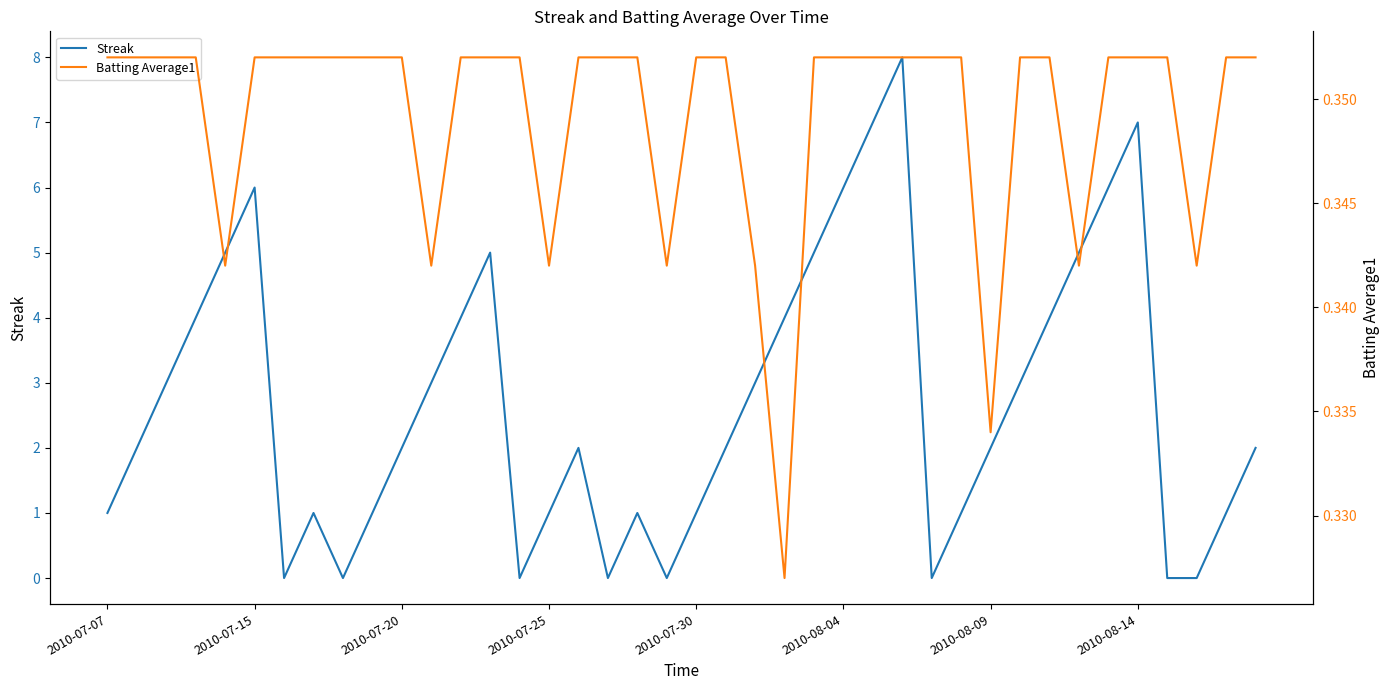

What is the maximum value for Streak?

8